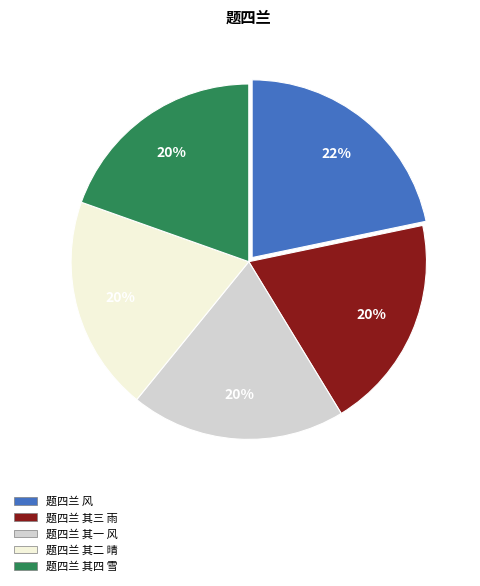

Do 题四兰 风 and 题四兰 其一 风 together represent more than half of the pie?

No